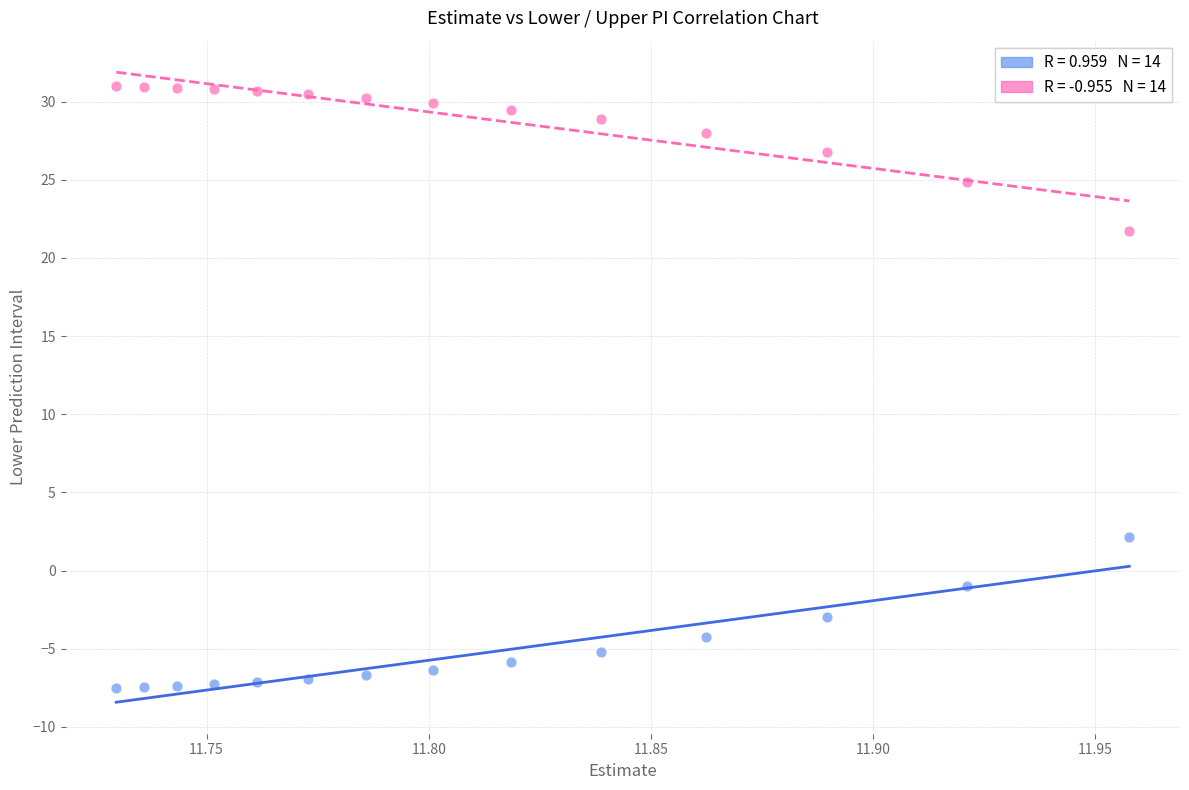

Across all series, what Y value is closest to 11?

2.2